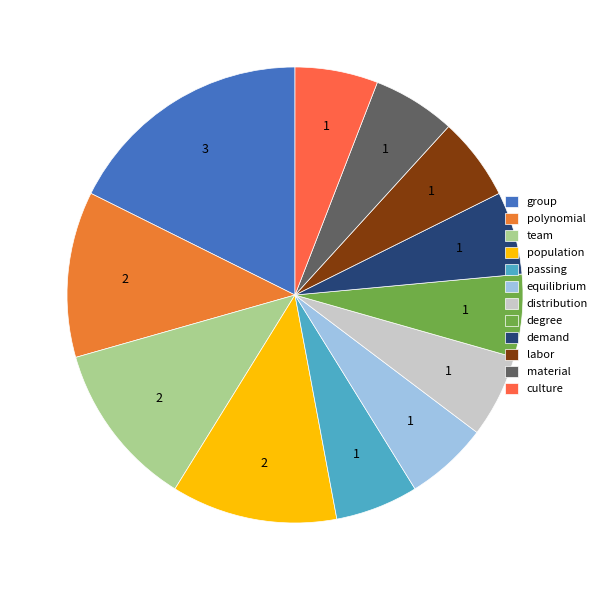

How many segments does this pie chart have?

12